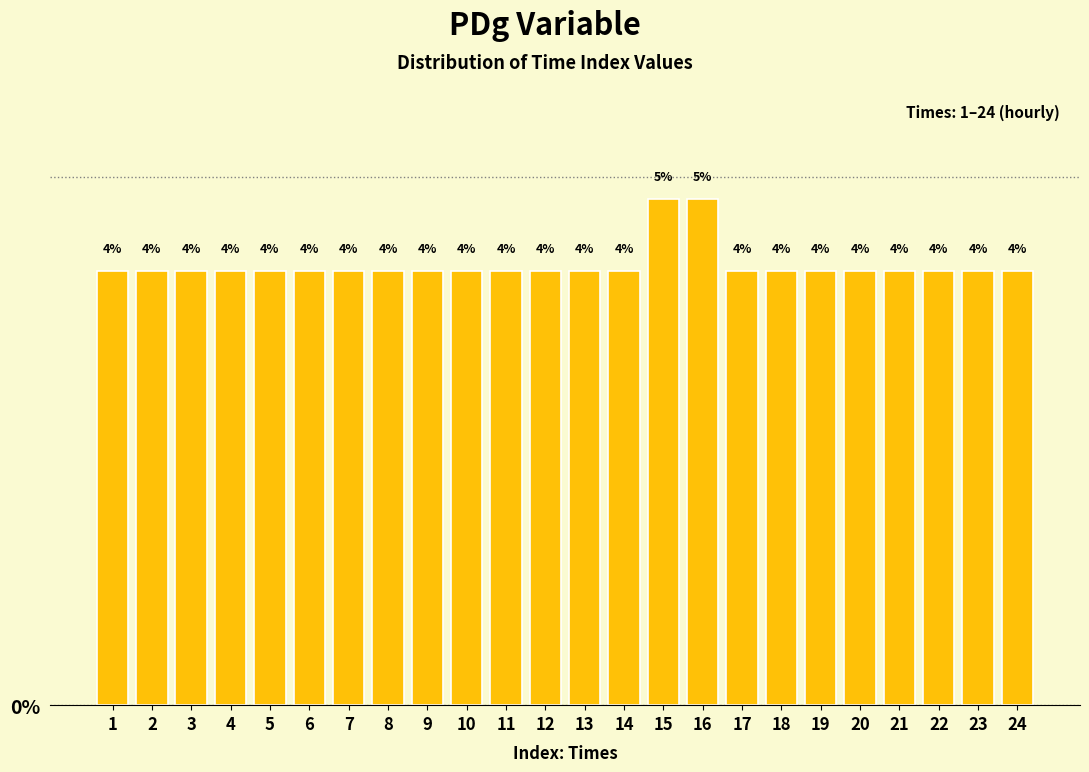

How many bars are there in total?

24